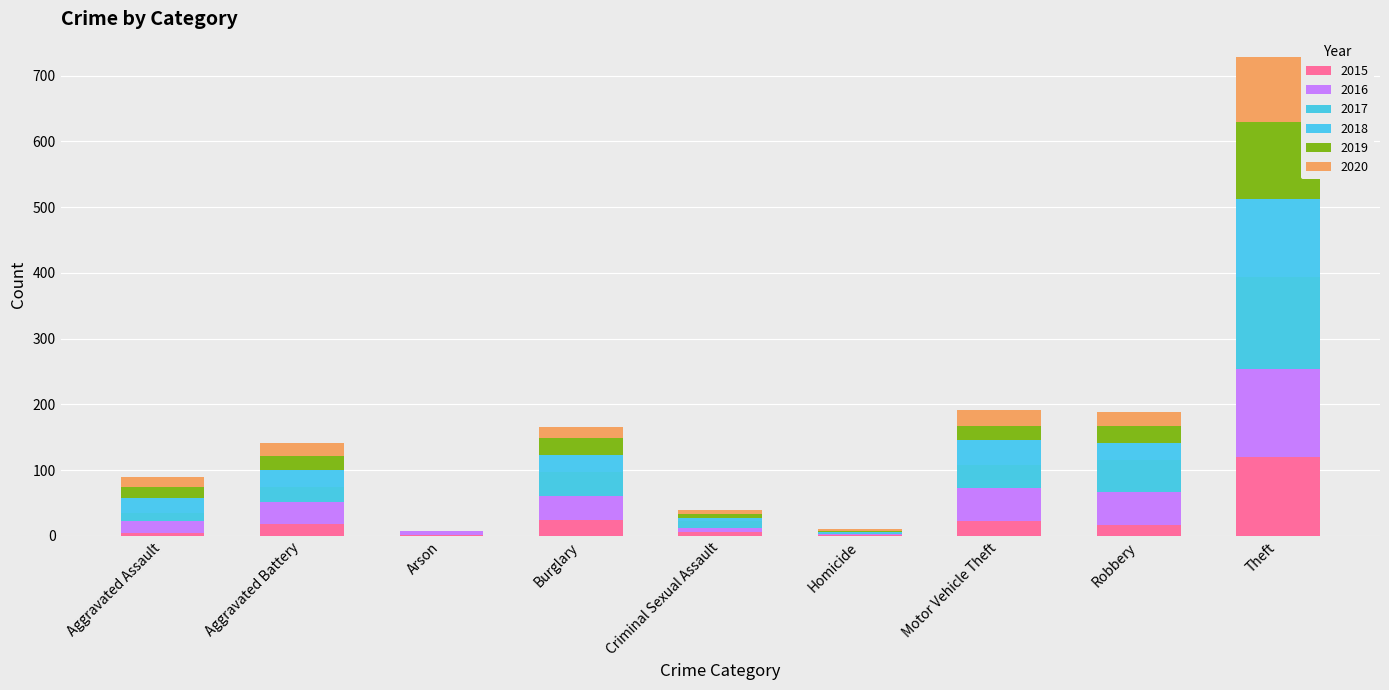

What are all the series names shown in the legend?

2015, 2016, 2017, 2018, 2019, 2020